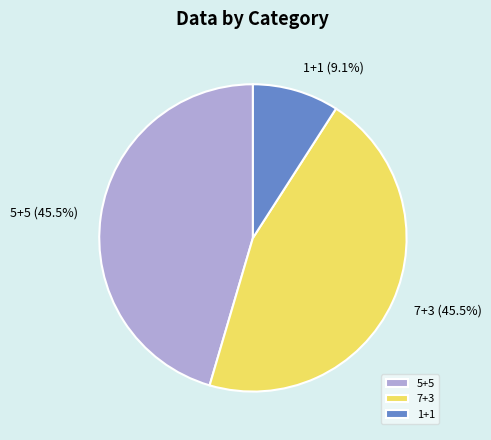

How many segments does this pie chart have?

3